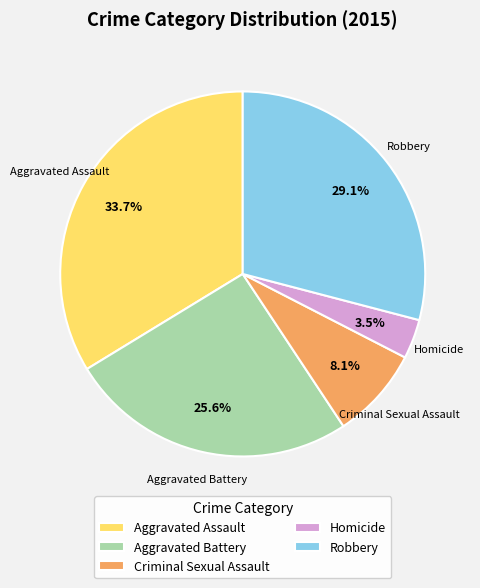

True or false: Robbery accounts for 43% of the total.

False